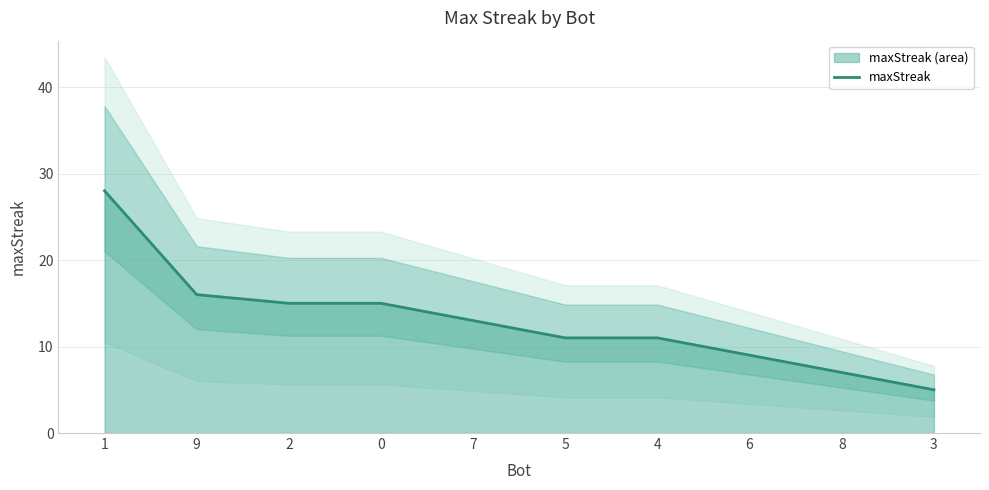

The chart shows a value of 23 at 7. True or false?

False